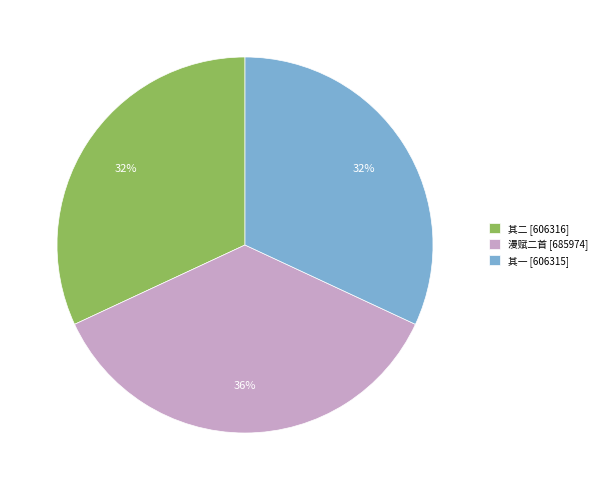

To the nearest percent, what is the difference between the largest and smallest slice percentages?

4%